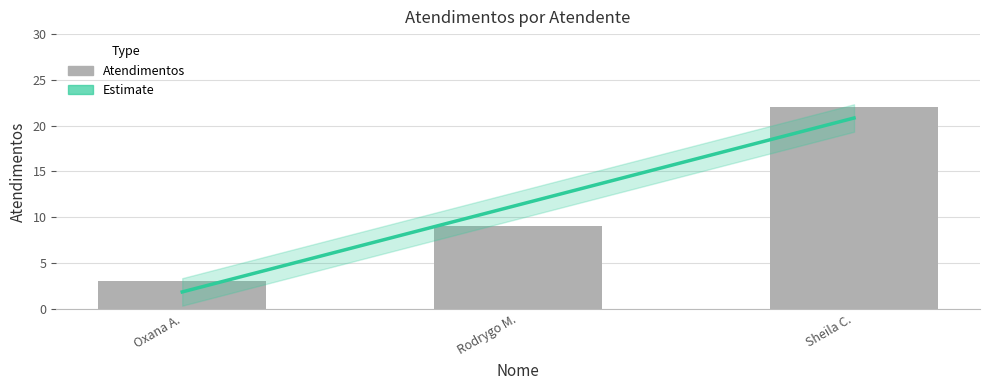

Rank the categories by value from highest to lowest.

Sheila C., Rodrygo M., Oxana A.